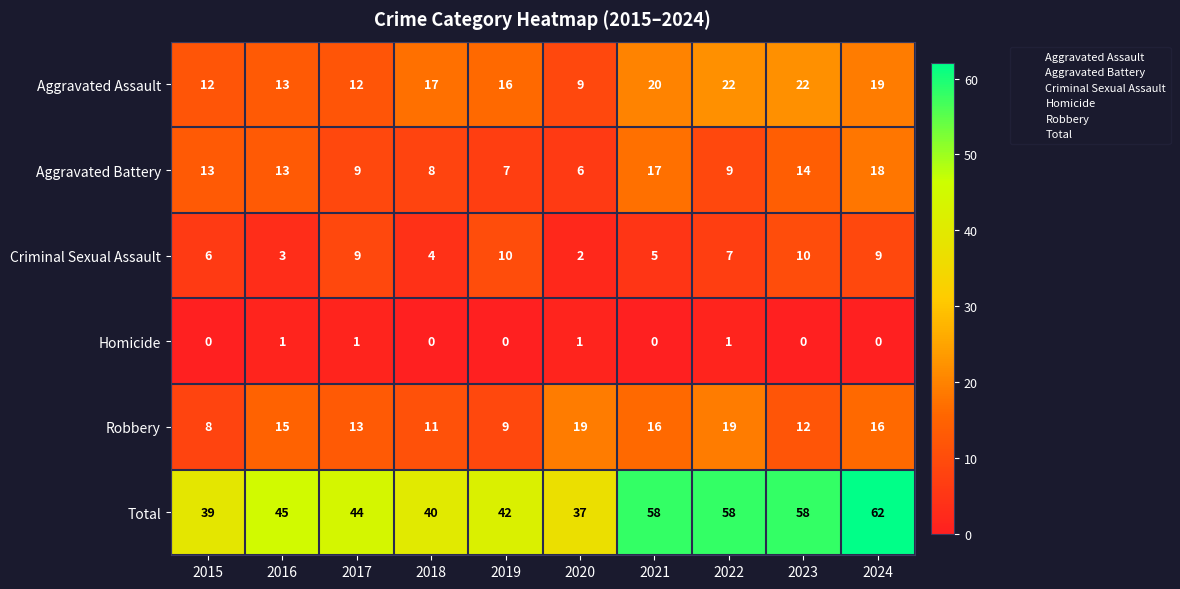

What is the greatest value displayed?

62